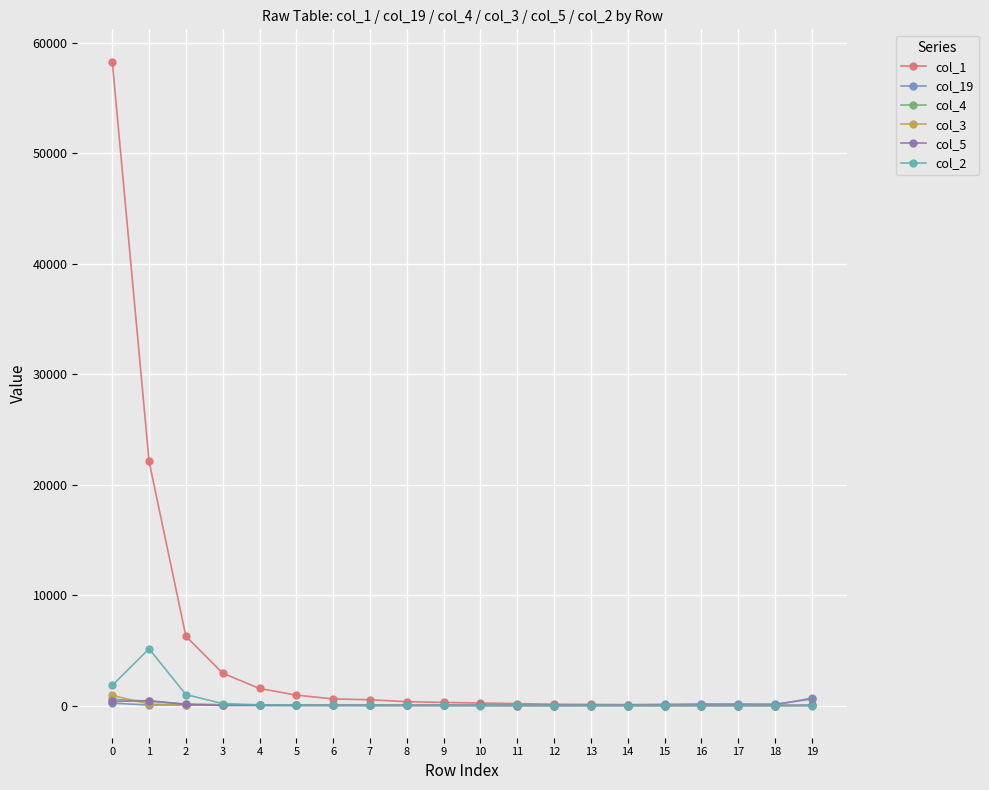

True or false: col_4 and col_1 intersect in this chart.

False